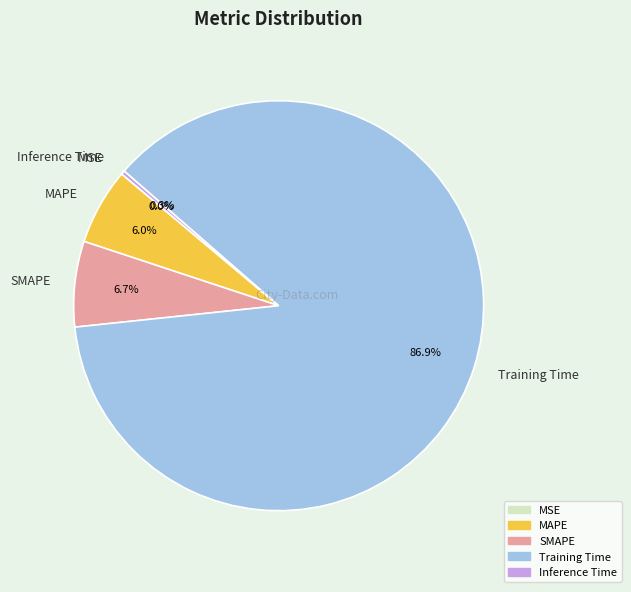

Does Training Time account for over 50% of the chart?

Yes